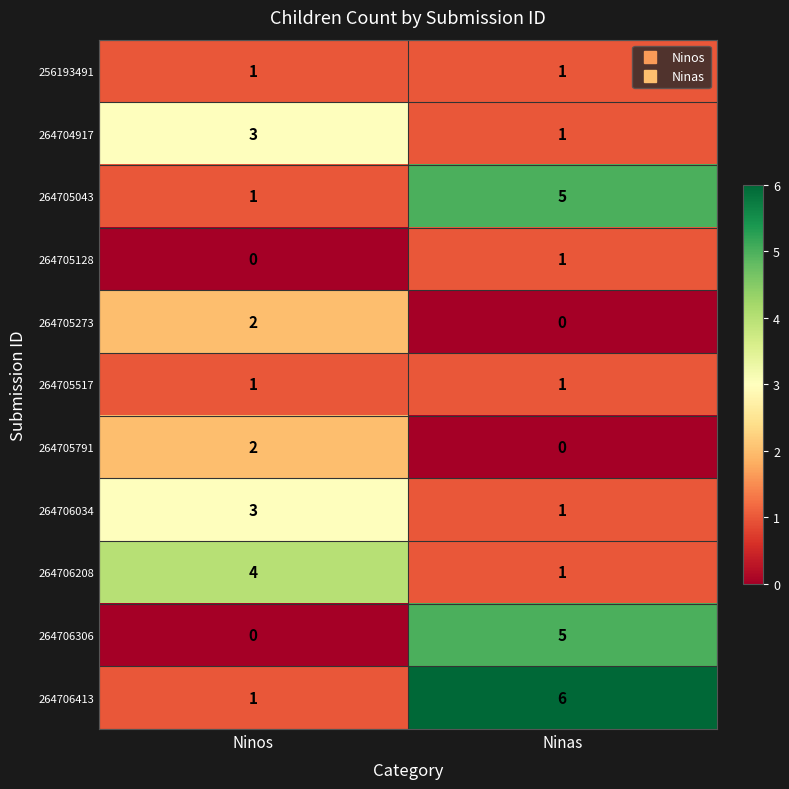

What is the spread (max minus min) of values at Ninas?

6